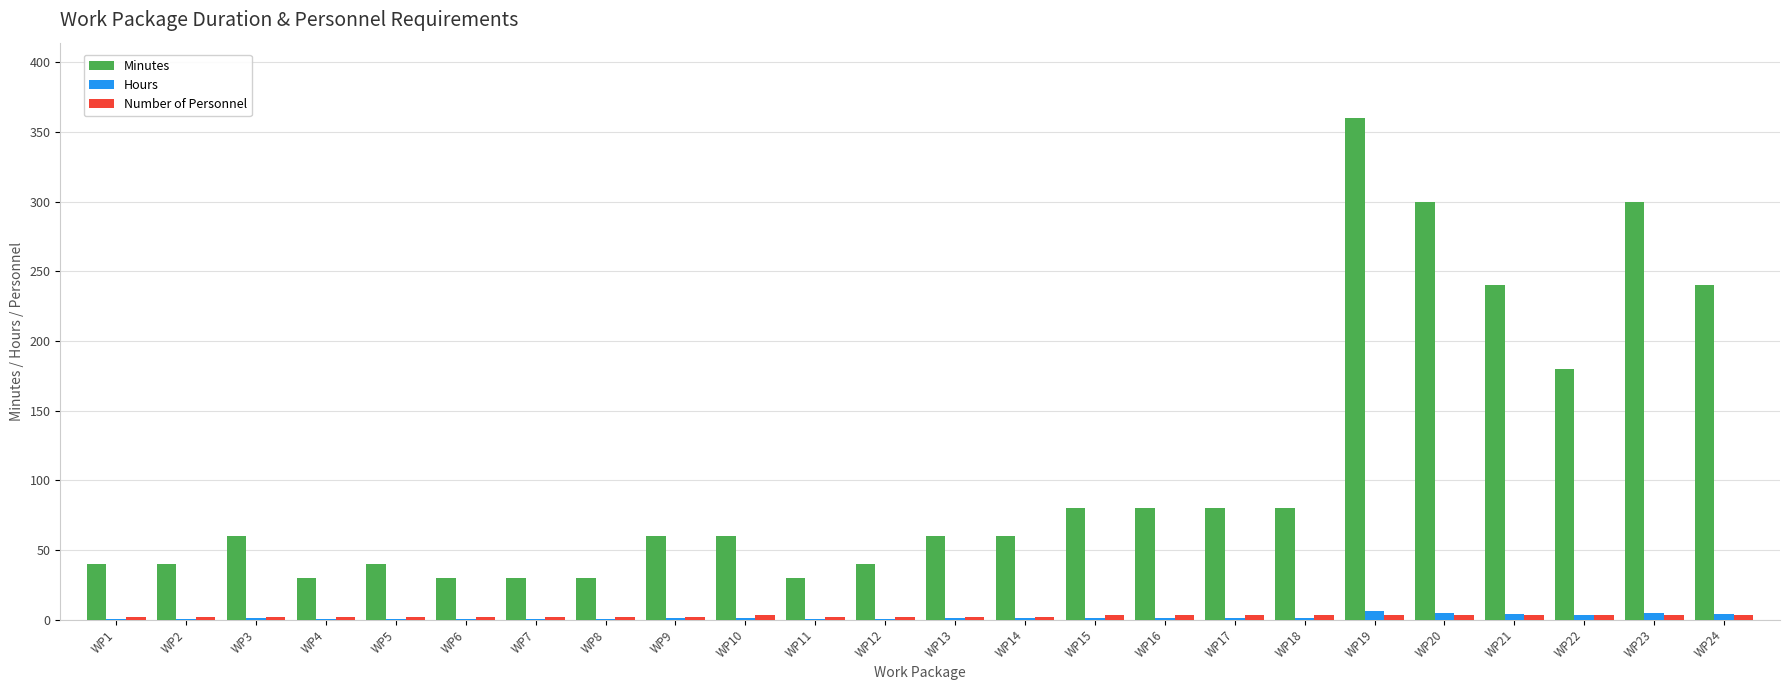

Which label corresponds to the largest value in the chart?

WP19